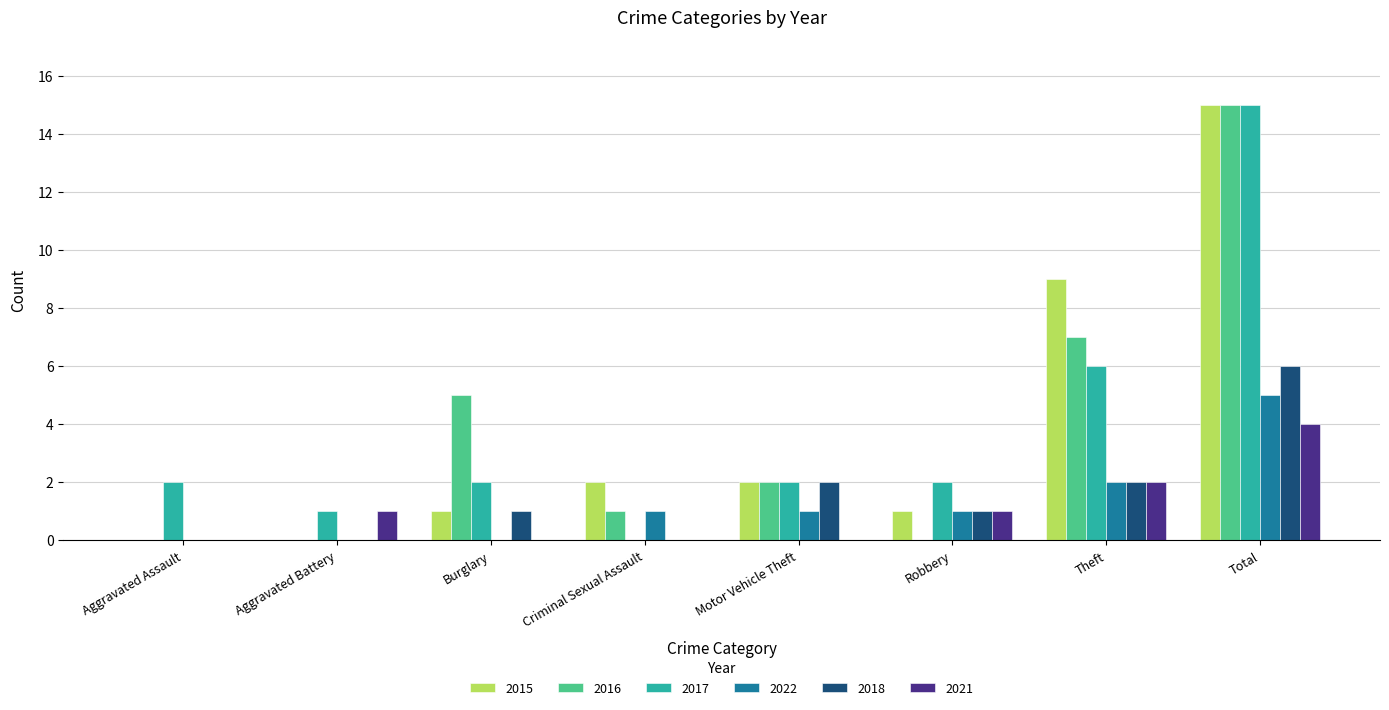

What is the difference between the 2015 values at Robbery and Aggravated Battery?

1